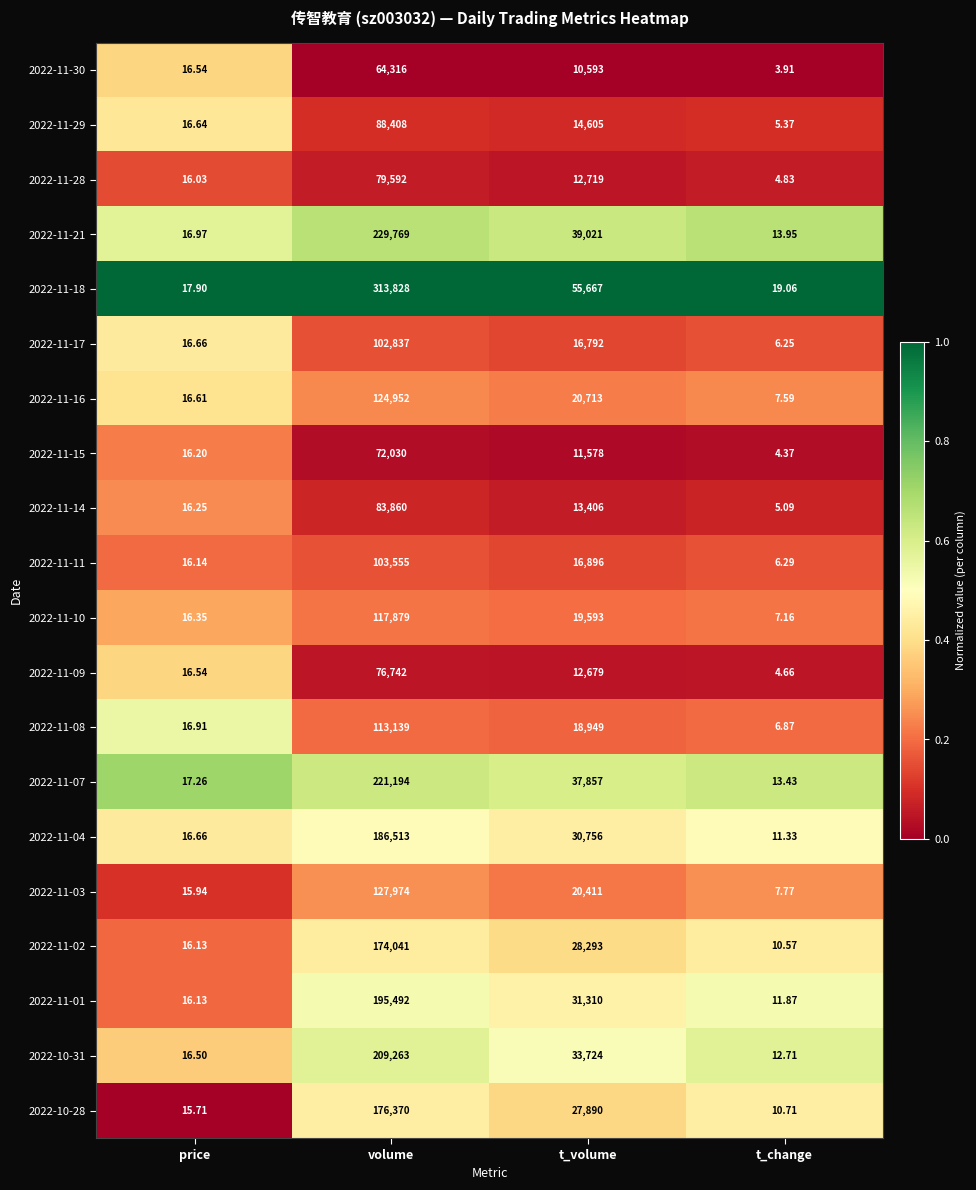

Is the value of 2022-11-15 at volume greater than the value of 2022-11-21 at price?

Yes